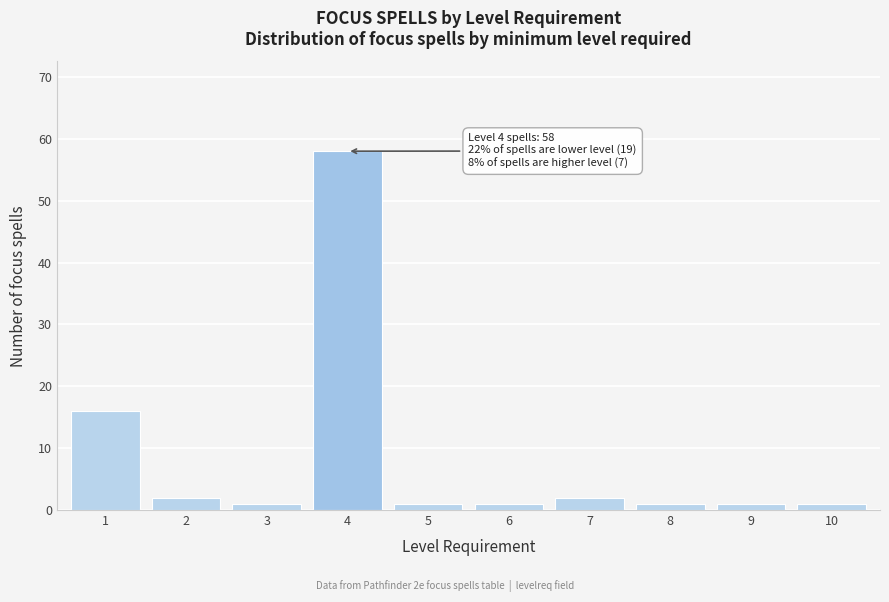

Reading left to right, what are all the values shown in this chart?

1=16	2=2	3=1	4=58	5=1	6=1	7=2	8=1	9=1	10=1